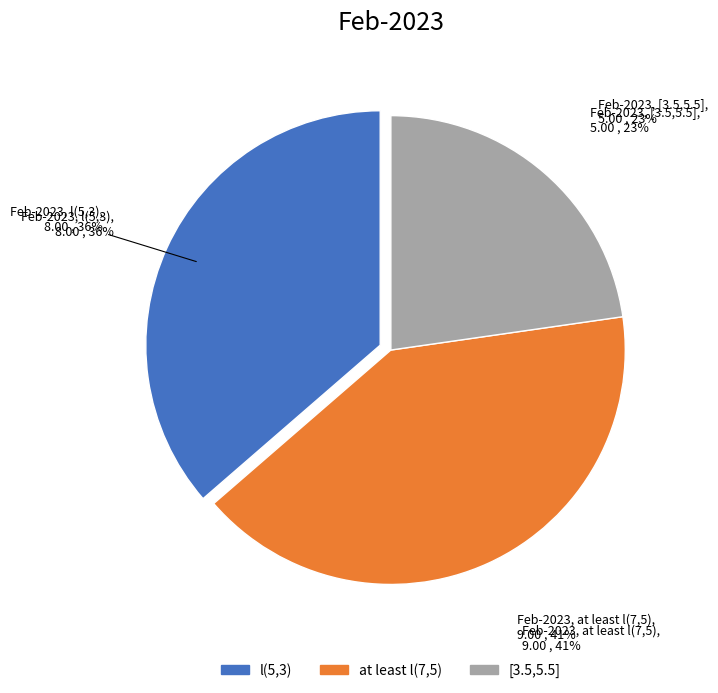

Rank the categories by value from highest to lowest.

at least l(7,5), l(5,3), [3.5,5.5]